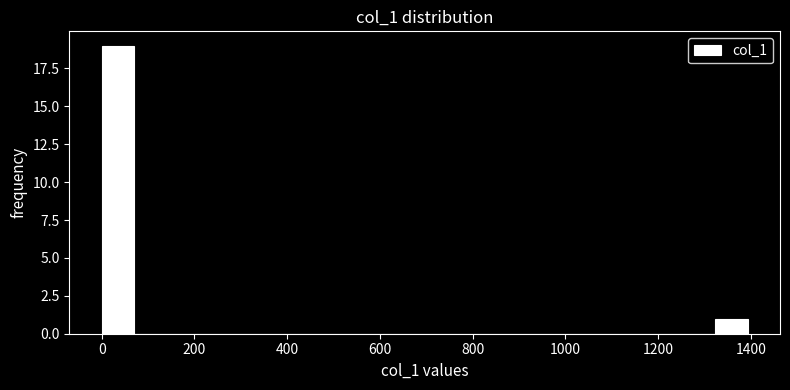

Around what value on the x-axis is the tallest bar? Give the approximate position of its centre, as read against the axis.

40